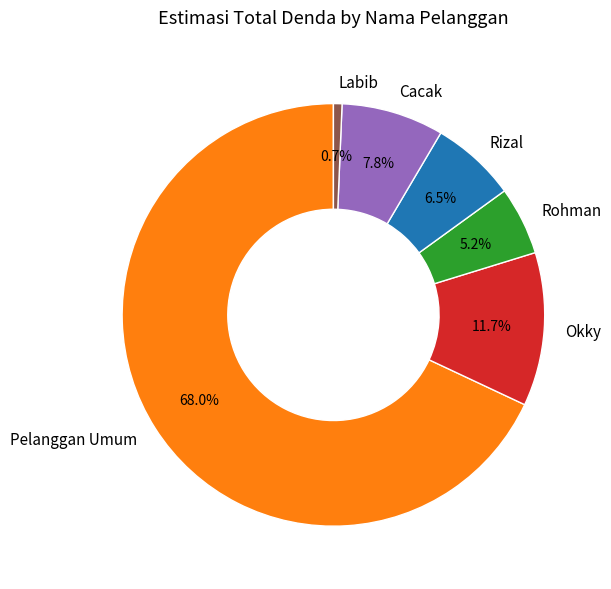

Count the number of slices in the pie.

6